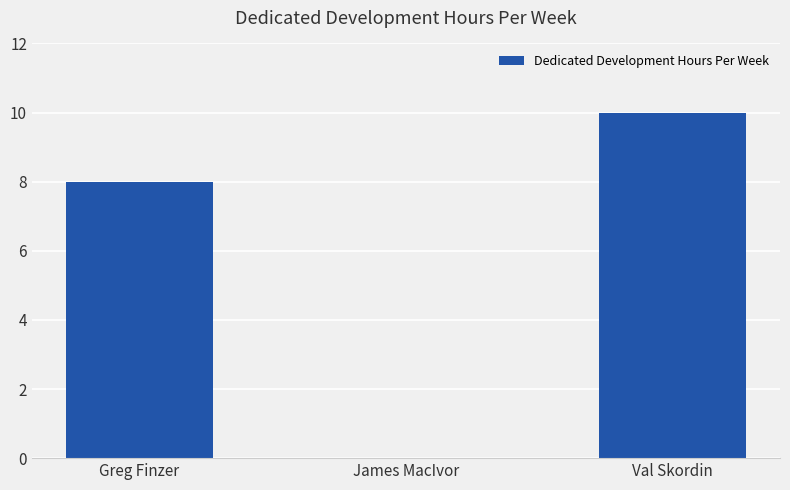

Which category has the highest value across all series?

Val Skordin